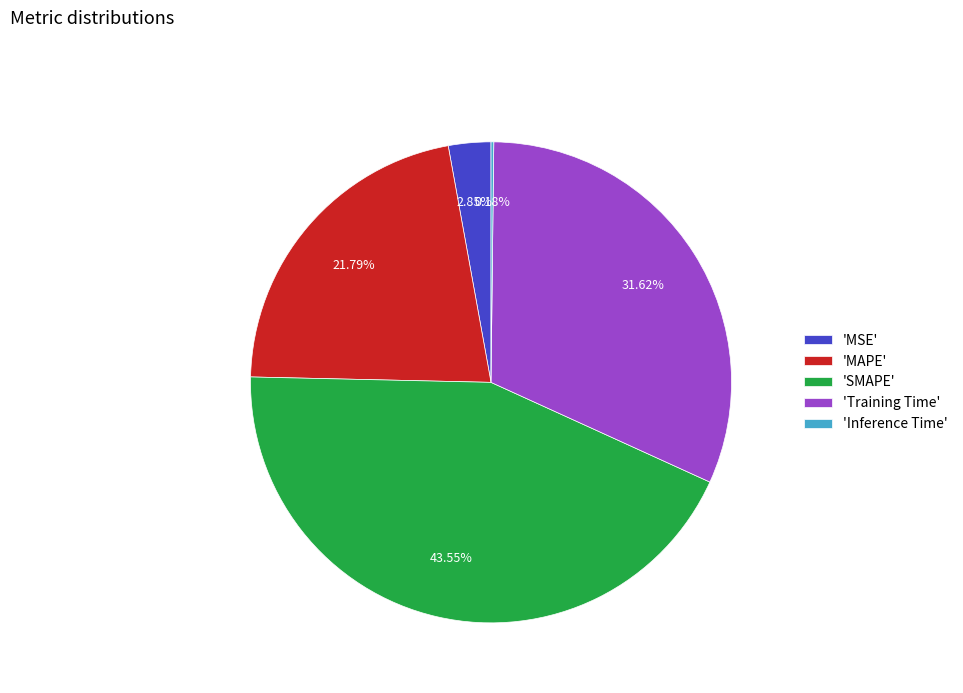

What is the largest slice in the pie chart?

'SMAPE'